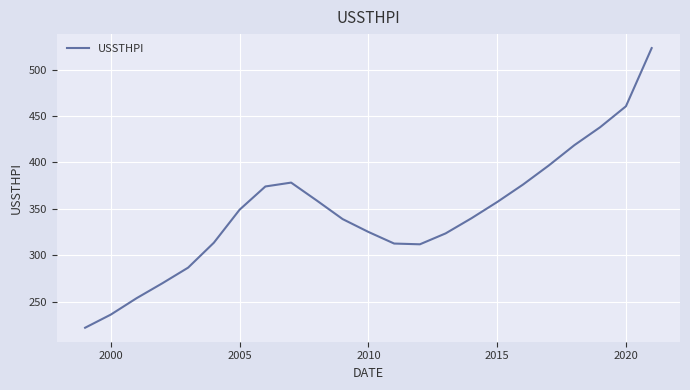

What is the difference between the maximum and minimum values?

301.3